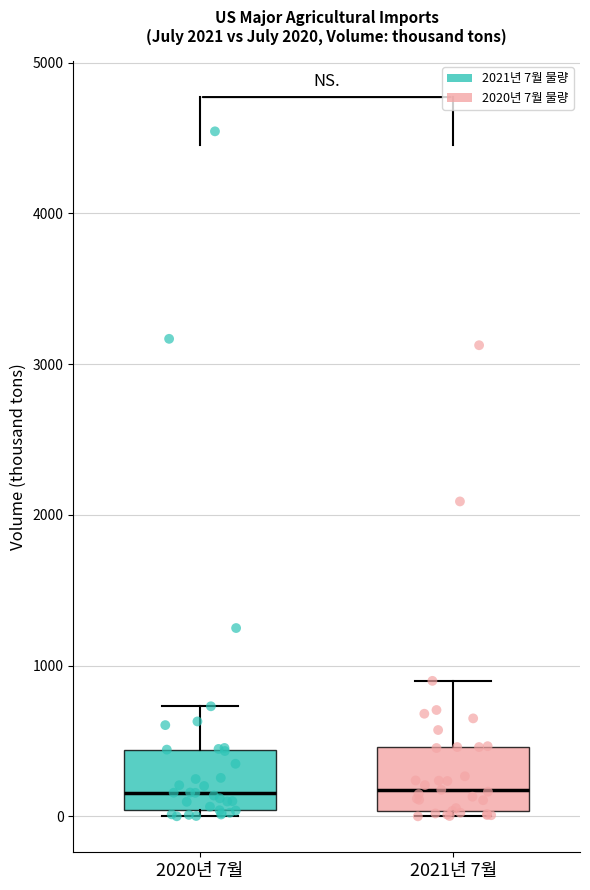

Where is the upper edge of the box for 2020년 7월 on the y-axis? The values are not printed on the chart, so give them approximately, as read against the axis.

400